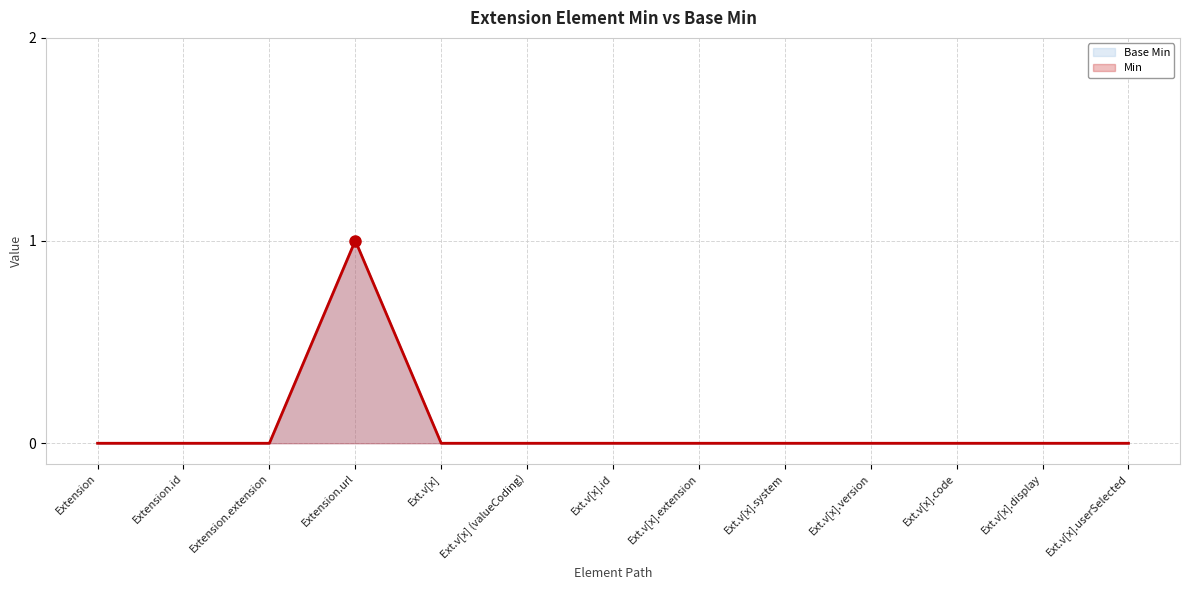

What is the sum of all Min values?

1